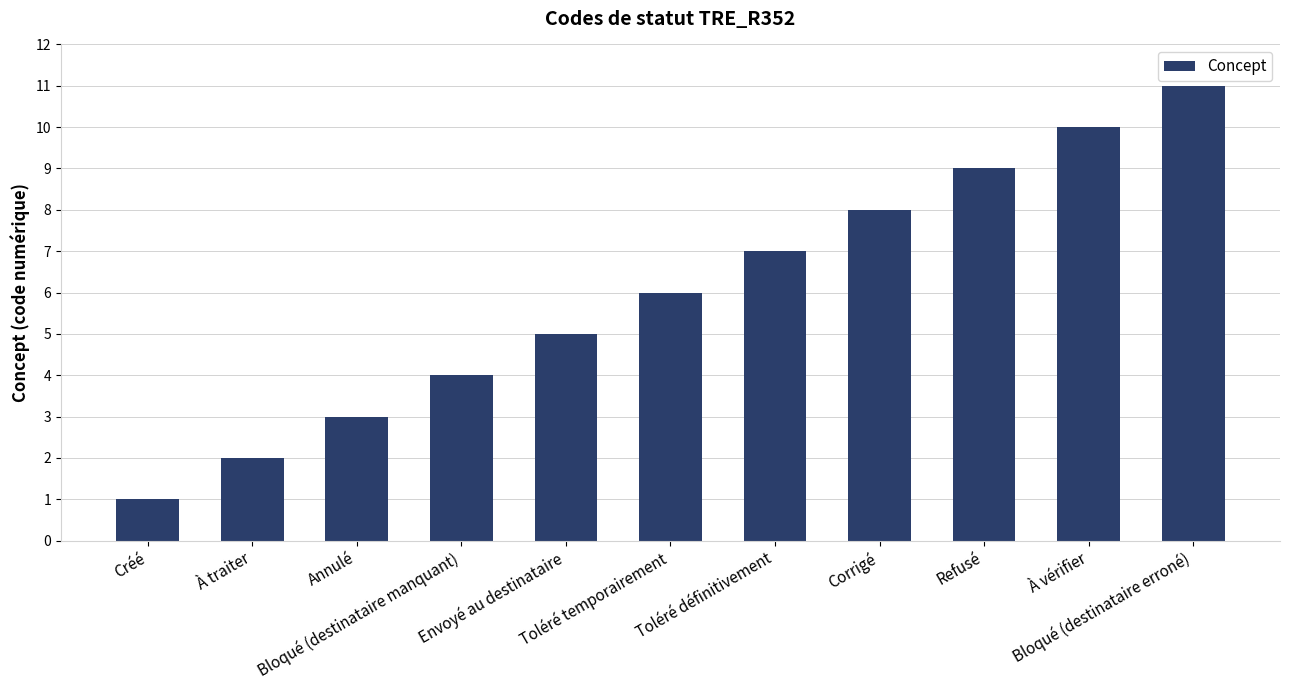

What is the label of the 7th bar from the right?

Envoyé au destinataire